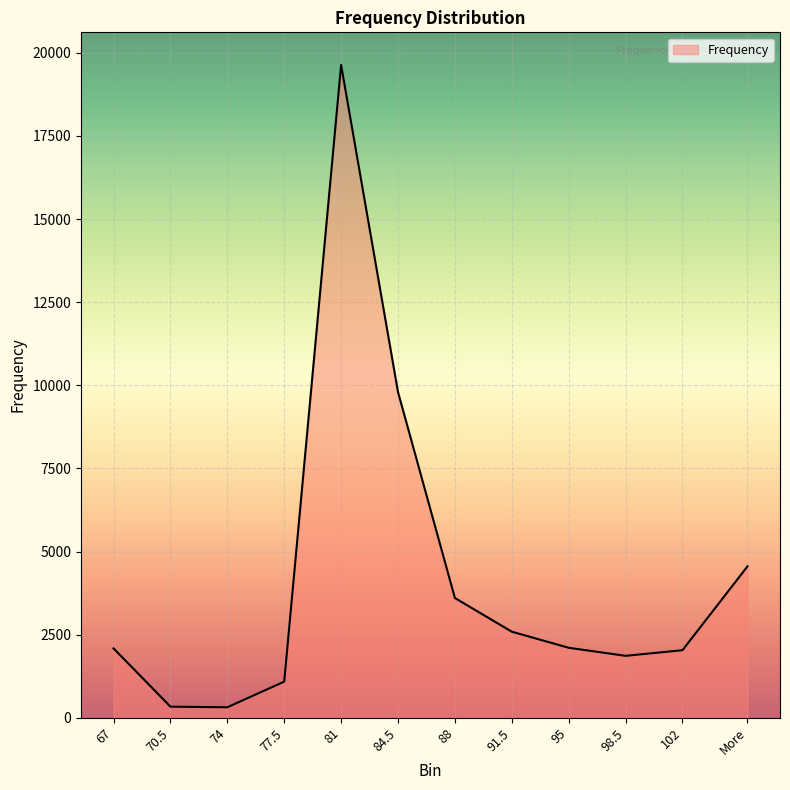

What is the greatest value displayed?

19636